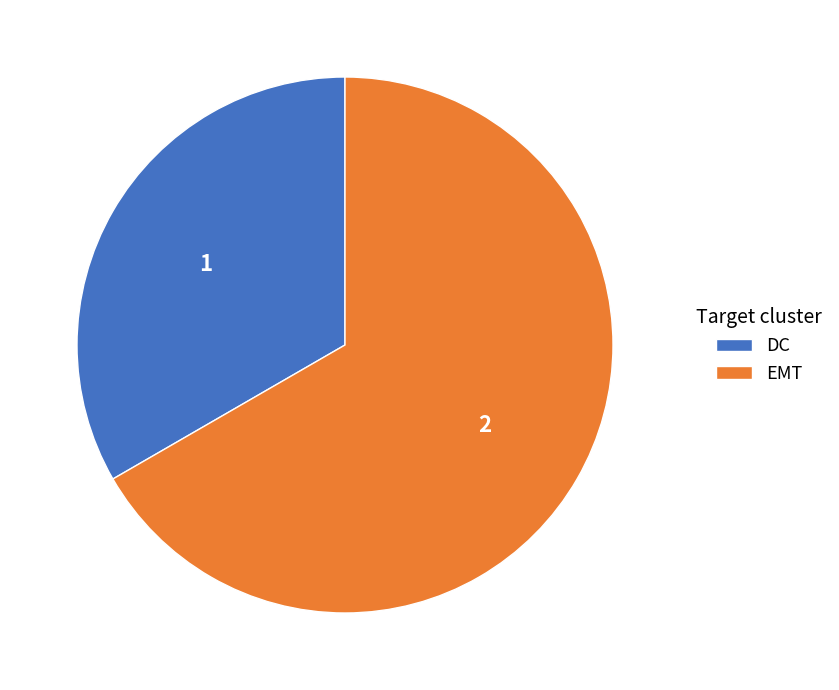

Count the number of slices in the pie.

2